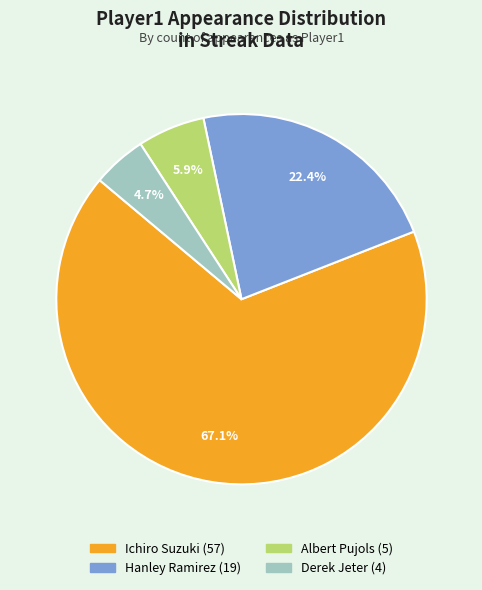

Between Albert Pujols and Ichiro Suzuki, which is larger?

Ichiro Suzuki